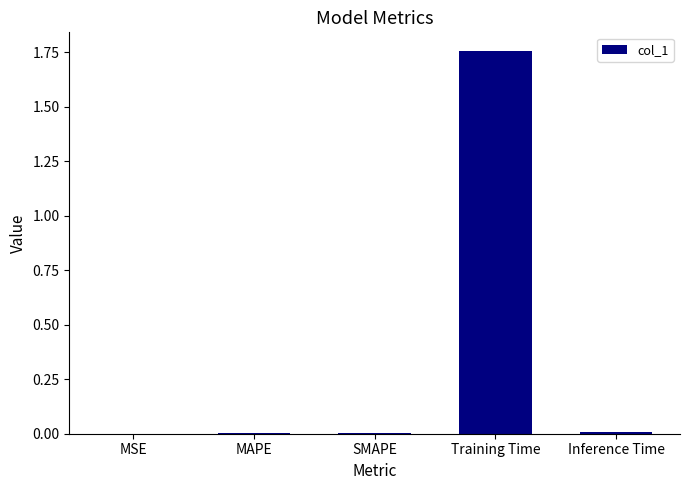

True or false: the data shows 0.0 at Inference Time.

True